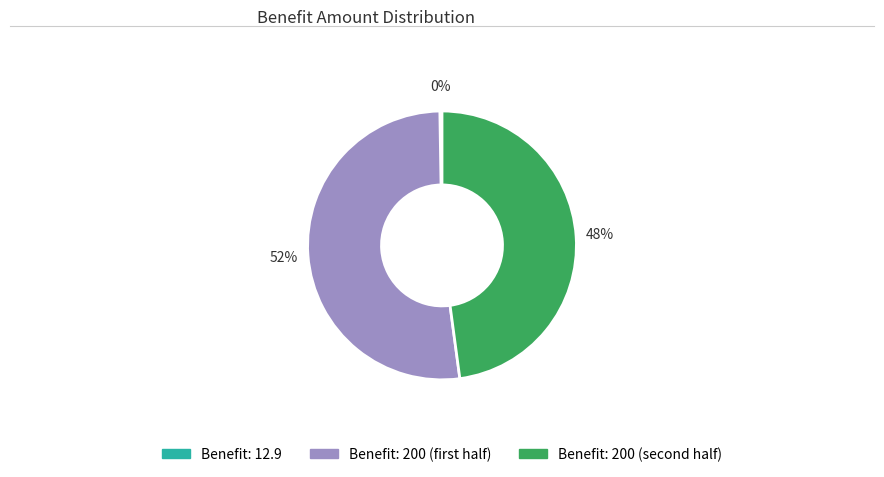

To the nearest percent, what is the average slice percentage?

33%